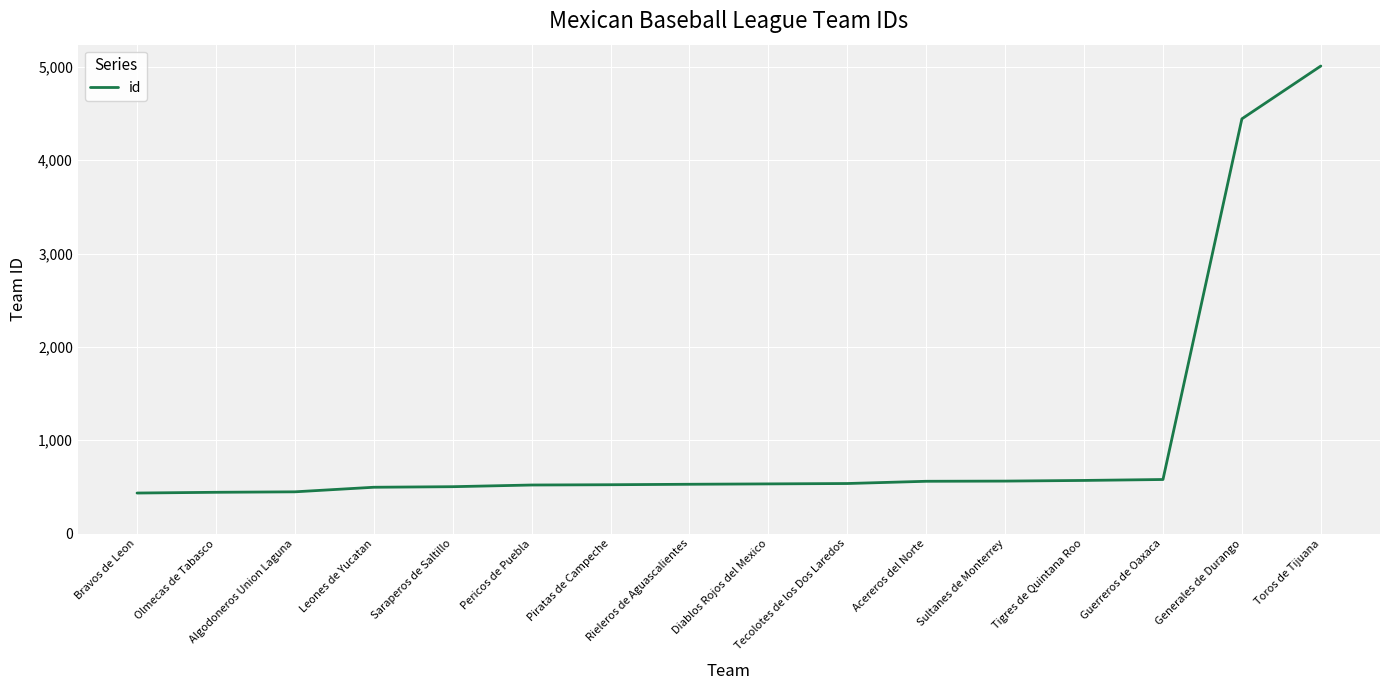

What is the difference between the maximum and minimum values?

4576